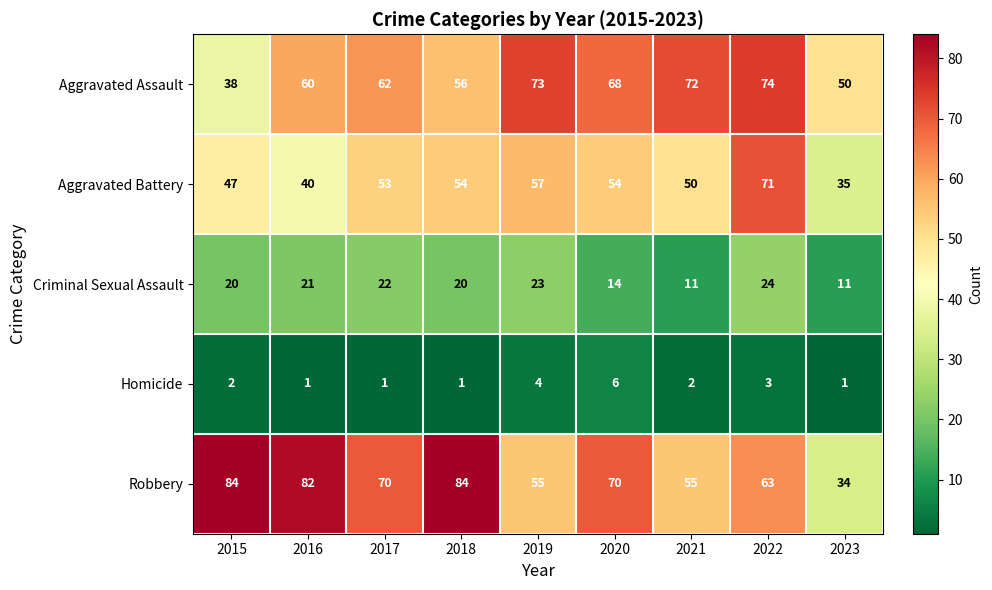

What is the total value across all series at 2015?

191